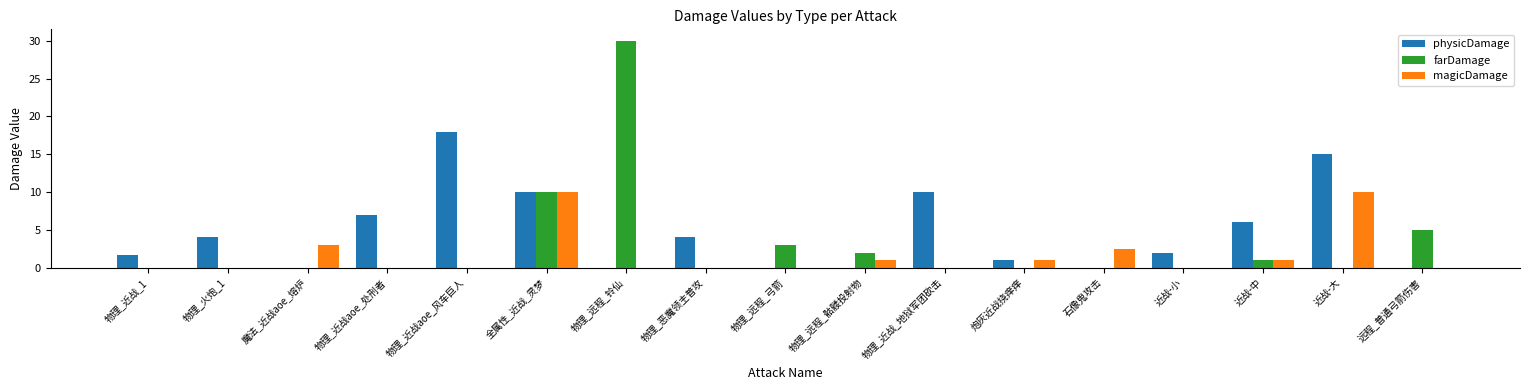

Which series changed the most between 物理_近战aoe_风车巨人 and 近战-大?

magicDamage